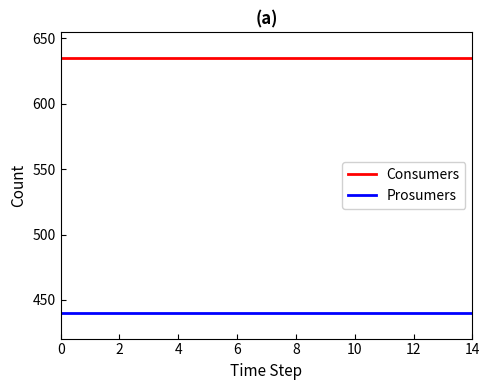

True or false: Consumers and Prosumers intersect in this chart.

False